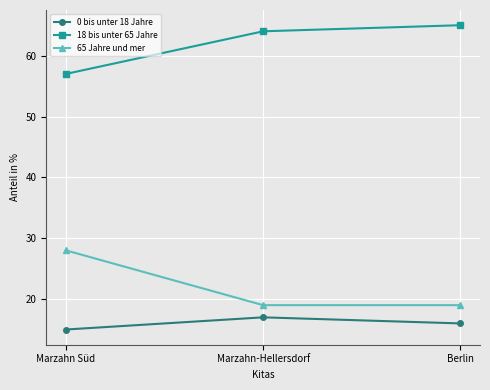

The 0 bis unter 18 Jahre series shows 15 at Marzahn Süd. True or false?

True